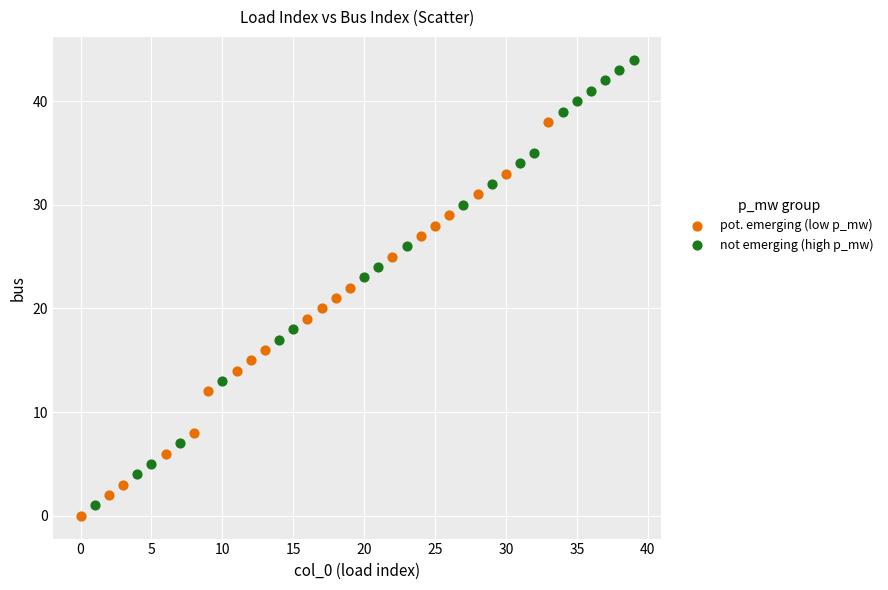

Which series has the widest spread of Y values?

not emerging (high p_mw)